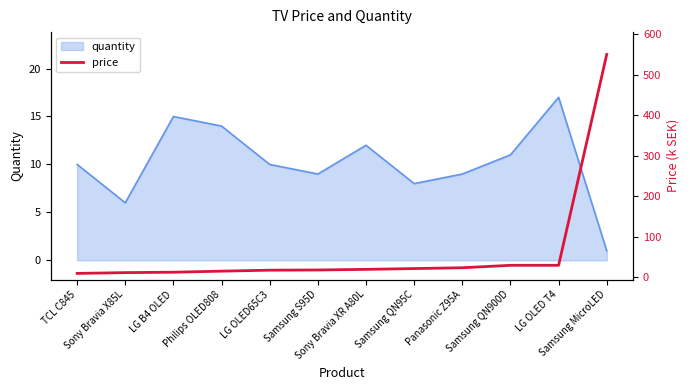

Does the chart have visible grid lines?

No